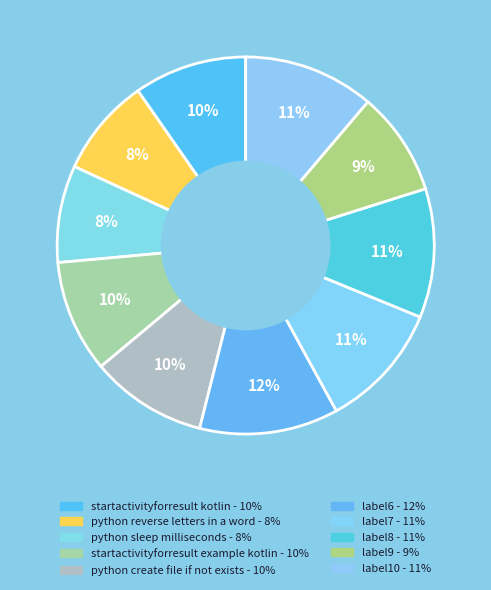

To the nearest percent, what is the average slice percentage?

10%